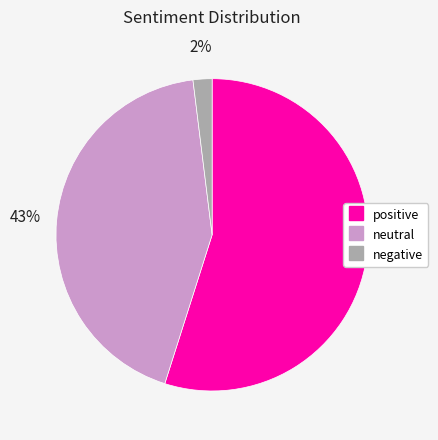

Does positive represent more than half of the total?

Yes